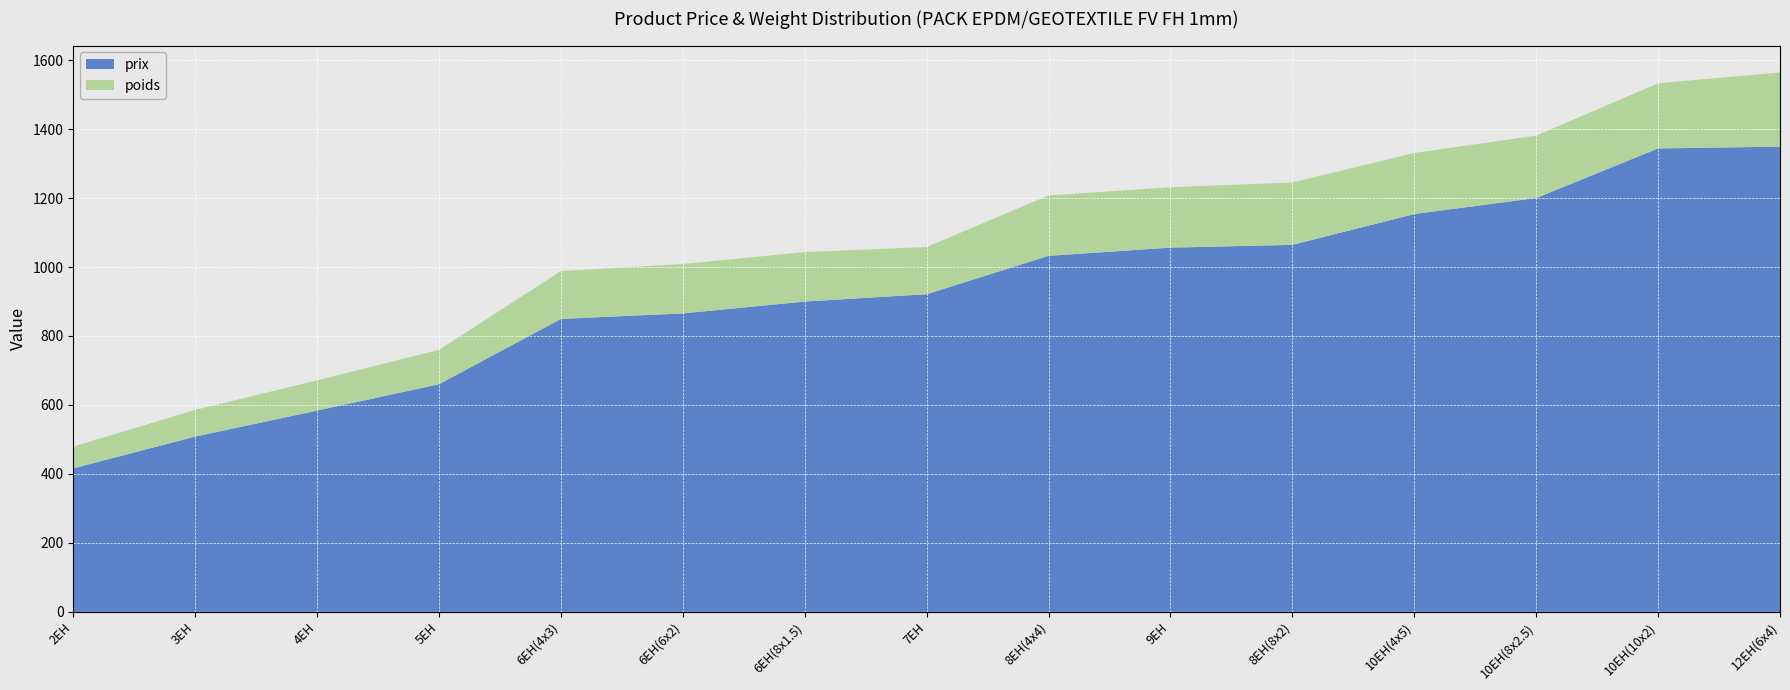

Reading left to right, extract all data points from this chart.

prix: 416.2	508.3	583.7	660.2	849.5	865.5	899.9	921.1	1032.5	1056.3	1064.2	1153.7	1200.2	1343.9	1349.2
poids: 63.0	77.4	87.5	99.7	138.6	143.4	143.4	137.0	175.2	175.2	180.8	177.2	181.0	189.0	215.0